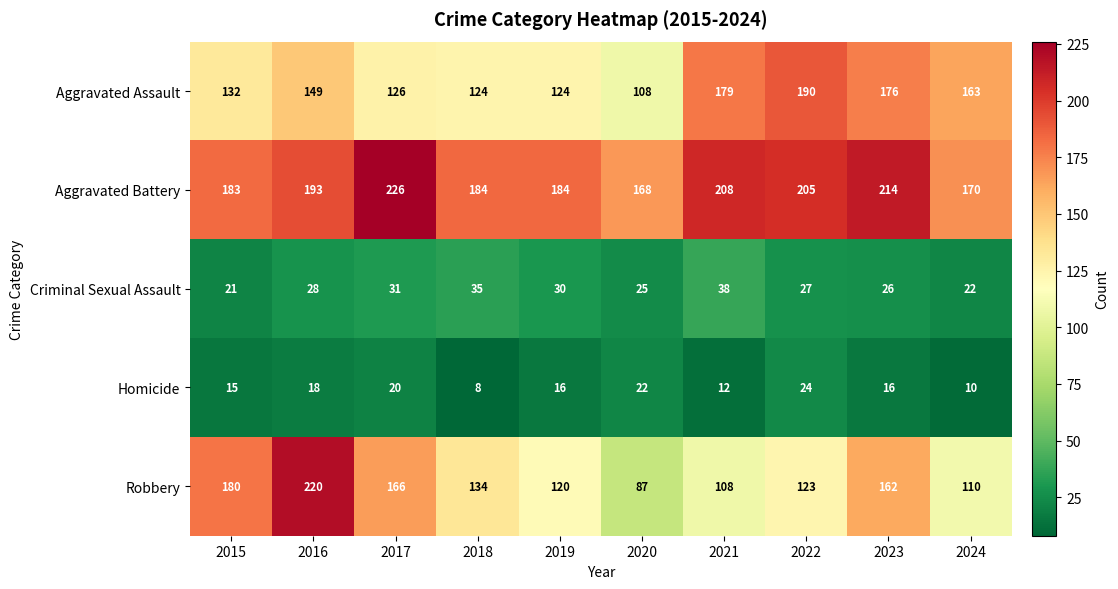

Which category has the lowest value in the Aggravated Assault series?

2020